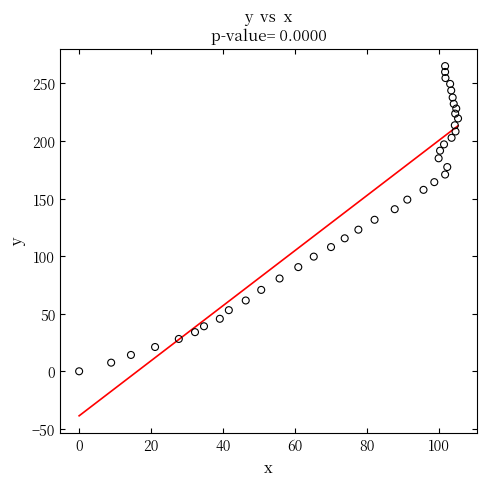

What is the range of Y values (max minus min)?

265.1